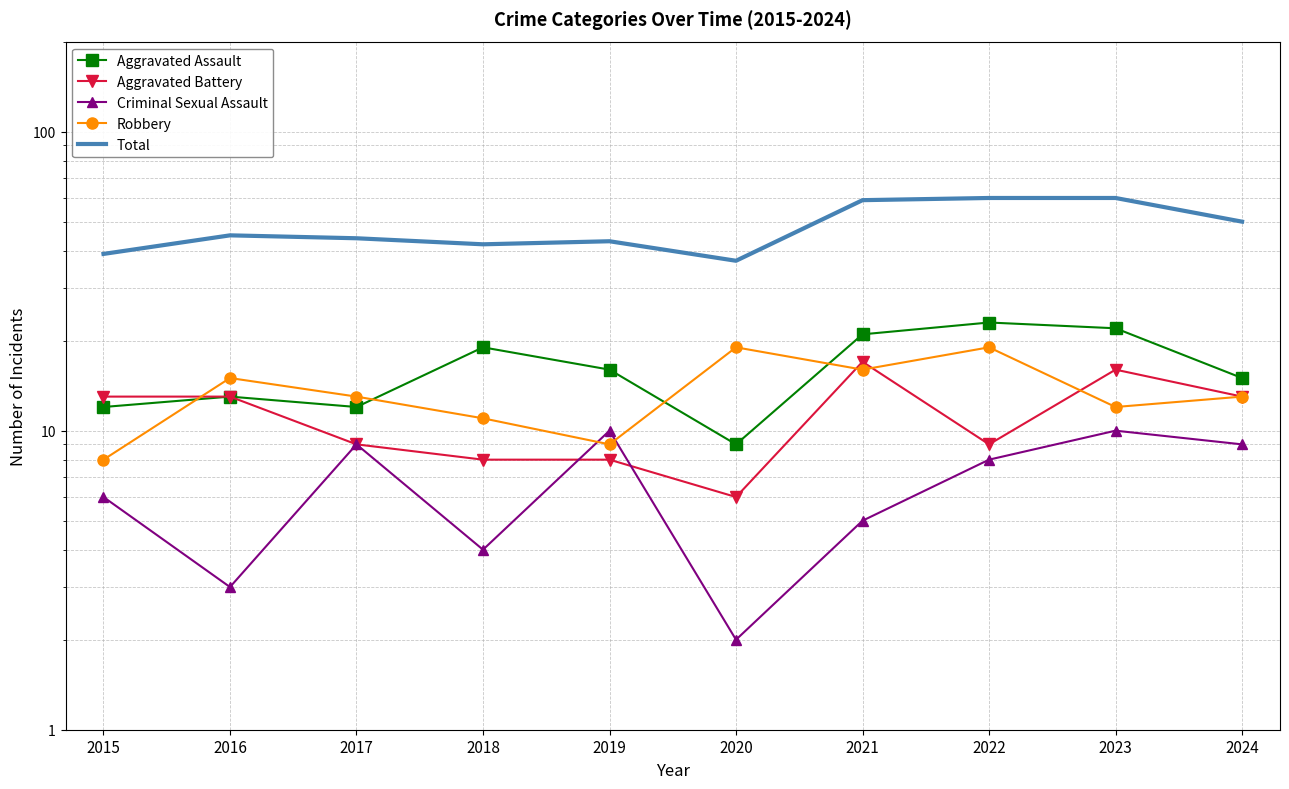

At which category does the chart reach its minimum across all series?

2020